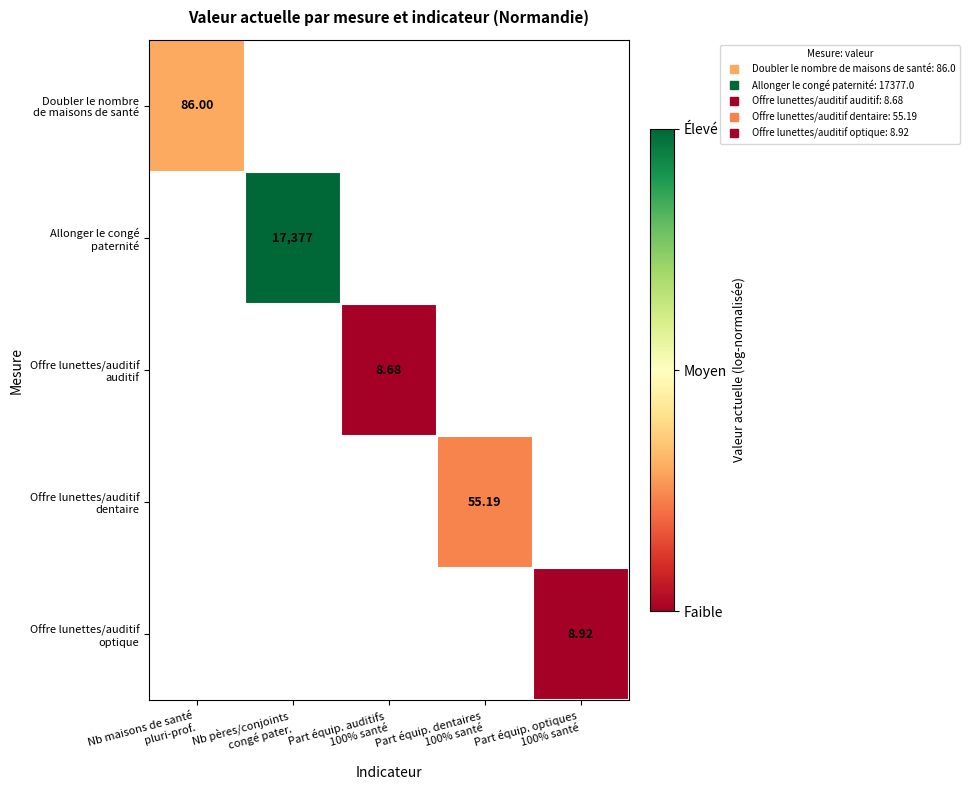

Which category has the lowest value across all series?

Part équip. auditifs
100% santé